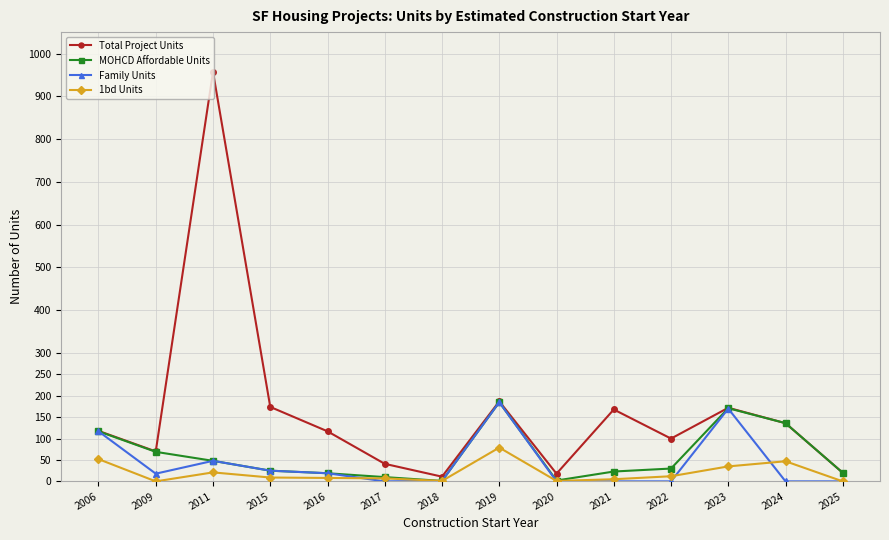

How many data points does each series have?

14